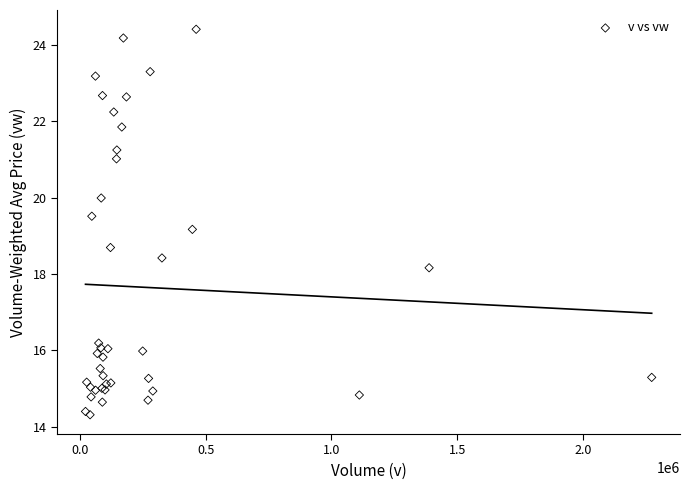

What Y value in the scatter plot is closest to 19?

19.2